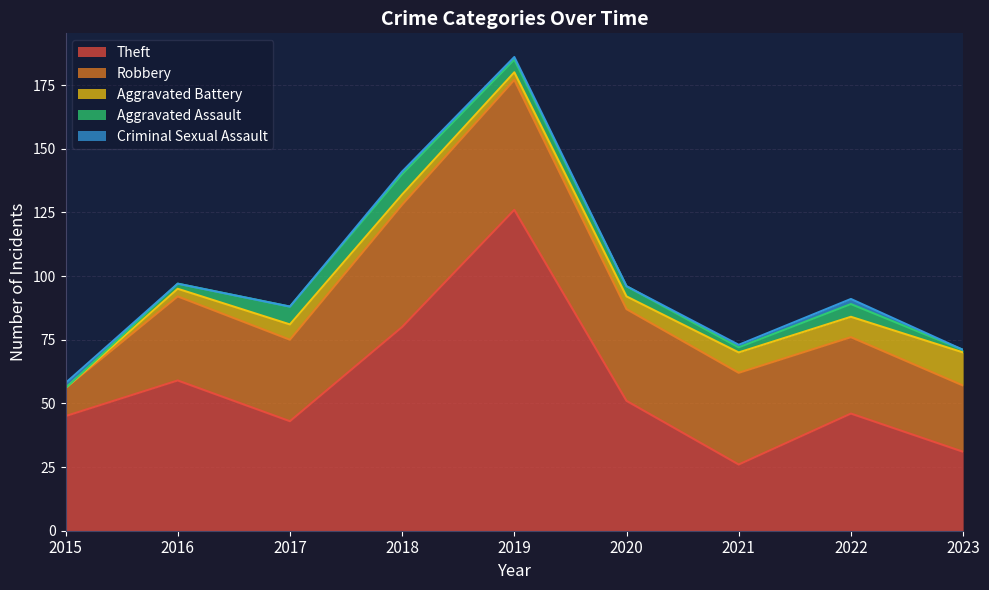

True or false: Aggravated Assault has a value of 2 at 2020.

False